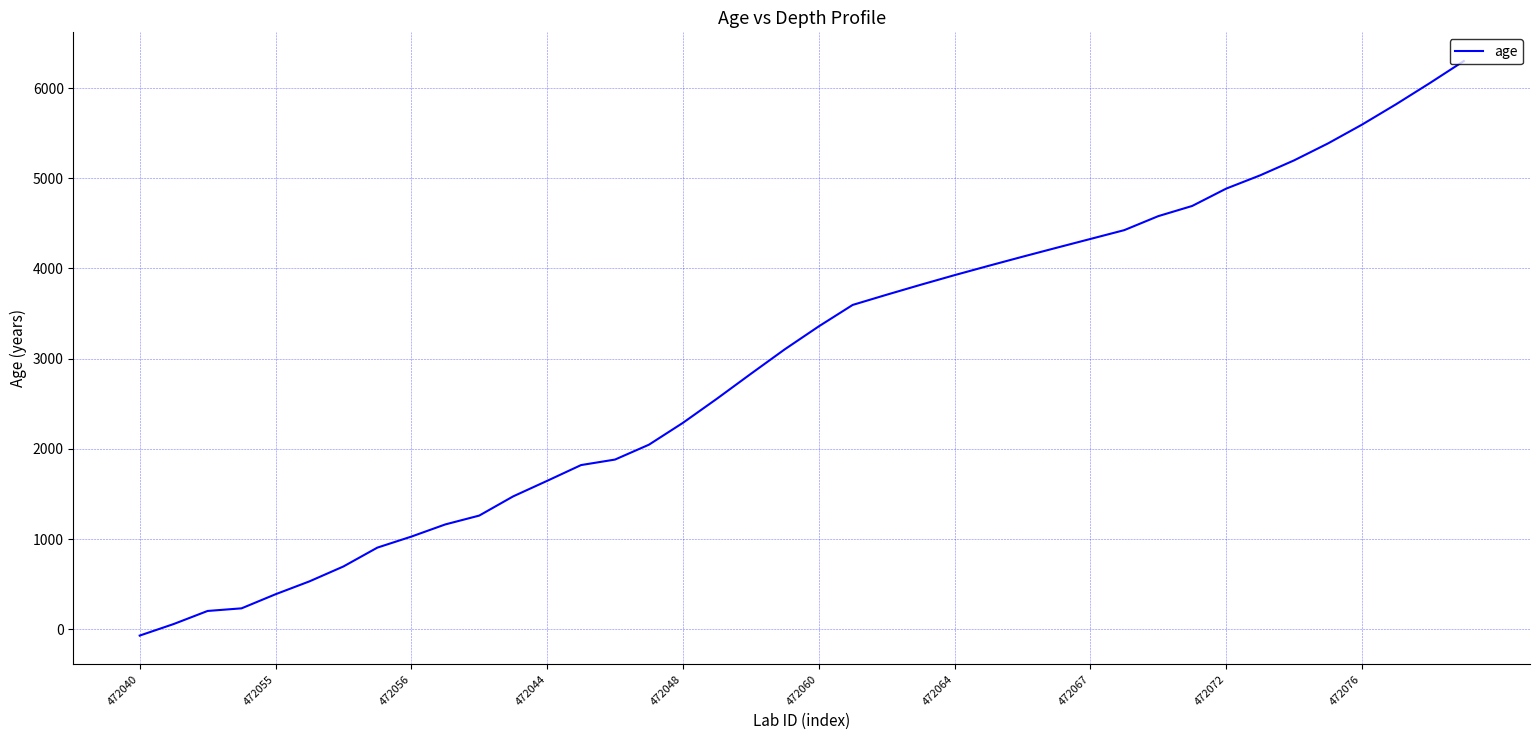

How many negative values are there?

1